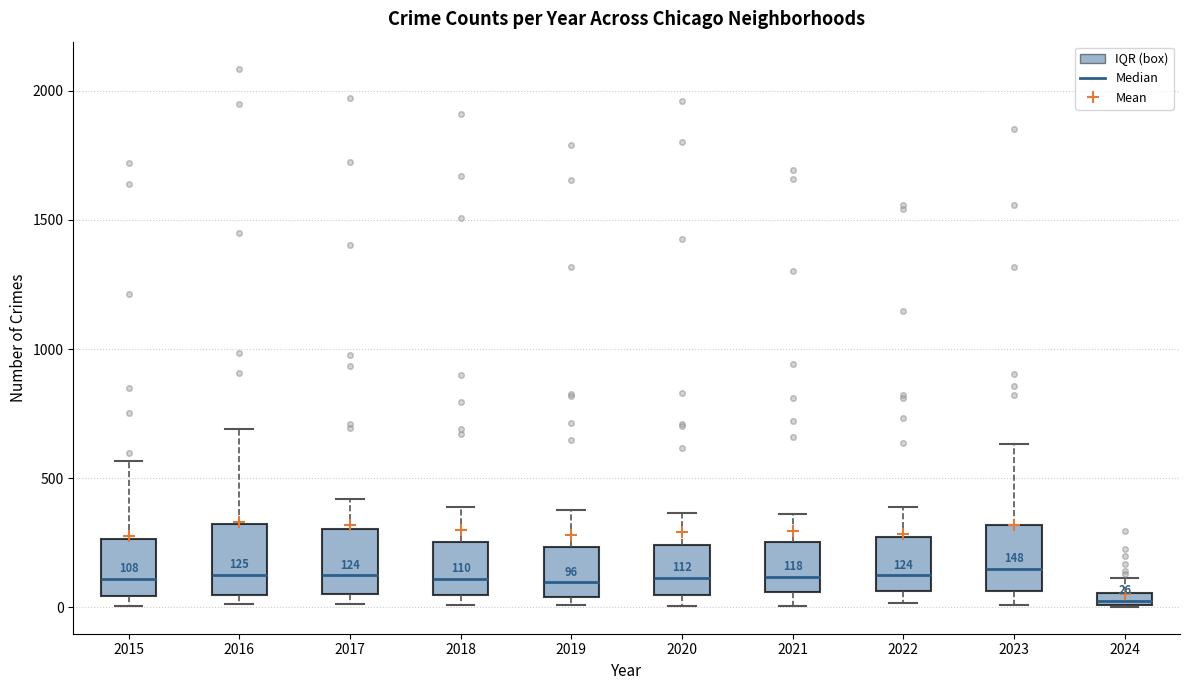

Which box's median line is the lowest?

2024